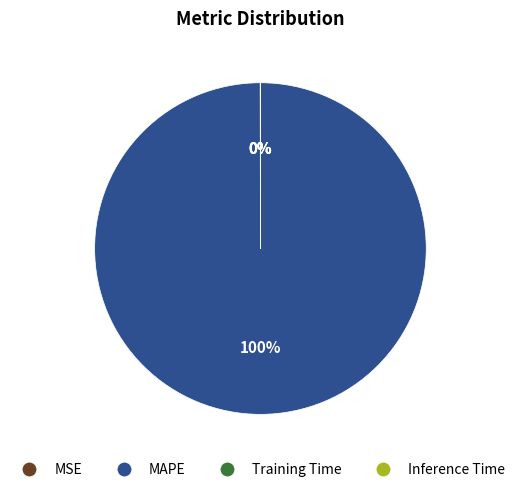

What percentage is the MAPE slice, to the nearest percent?

100%